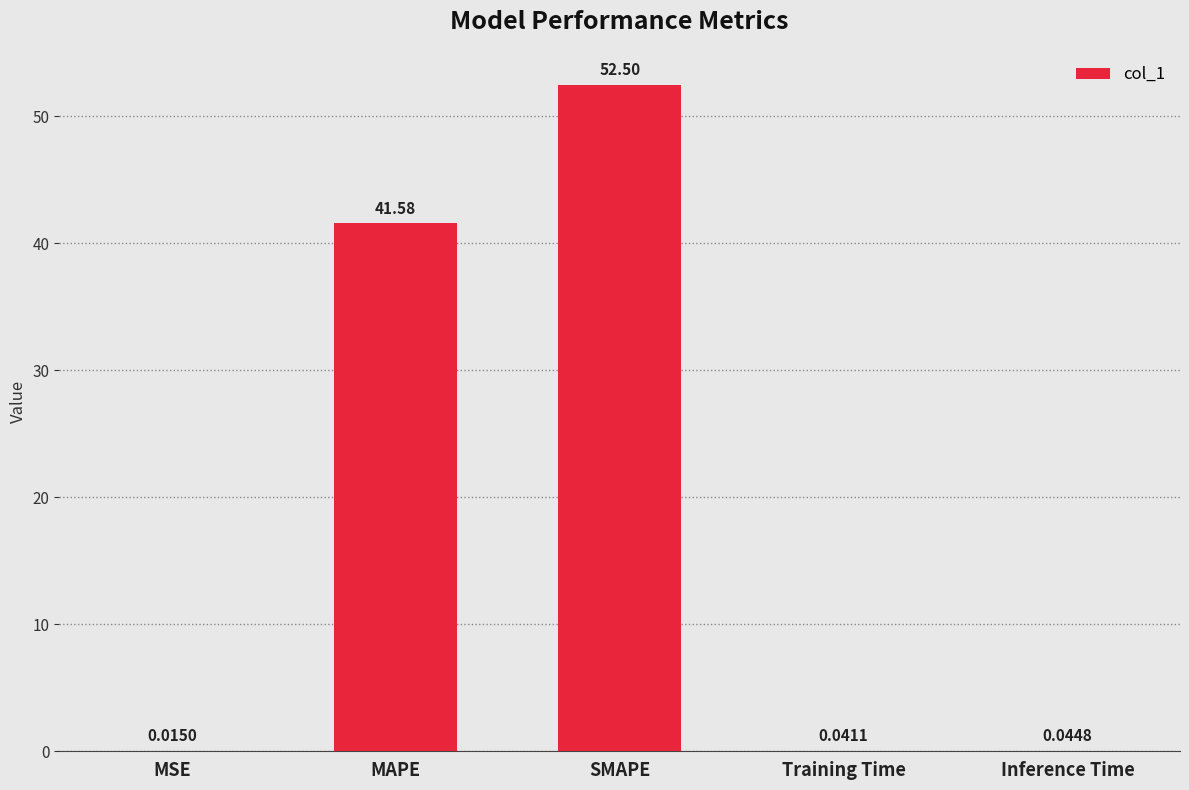

At which category does the chart reach its peak across all series?

SMAPE